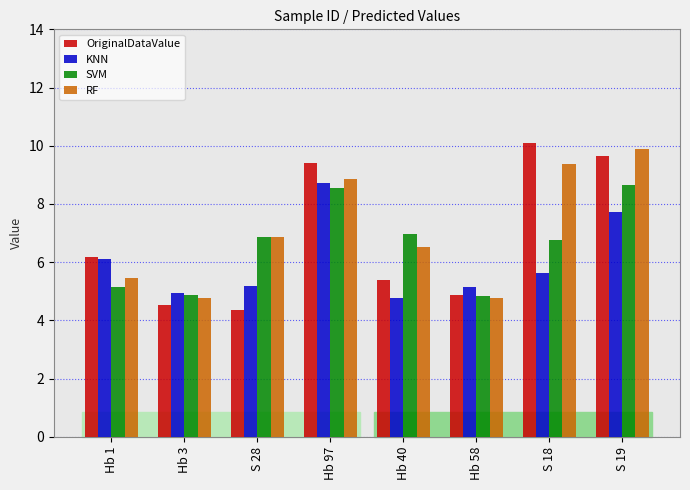

Between Hb 3 and S 28, which series saw the biggest shift?

RF